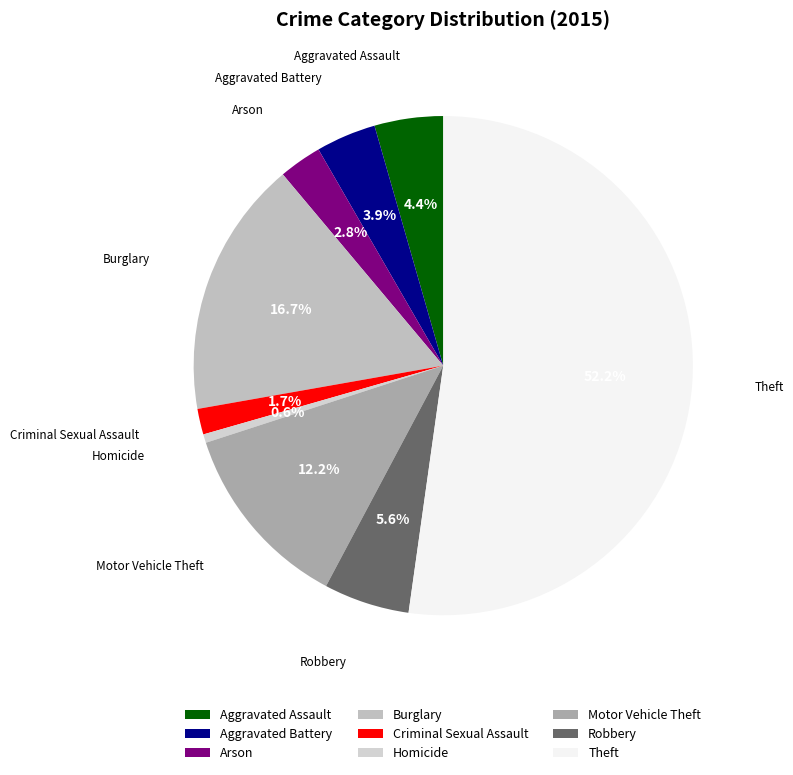

Which category has the biggest portion of the pie?

Theft